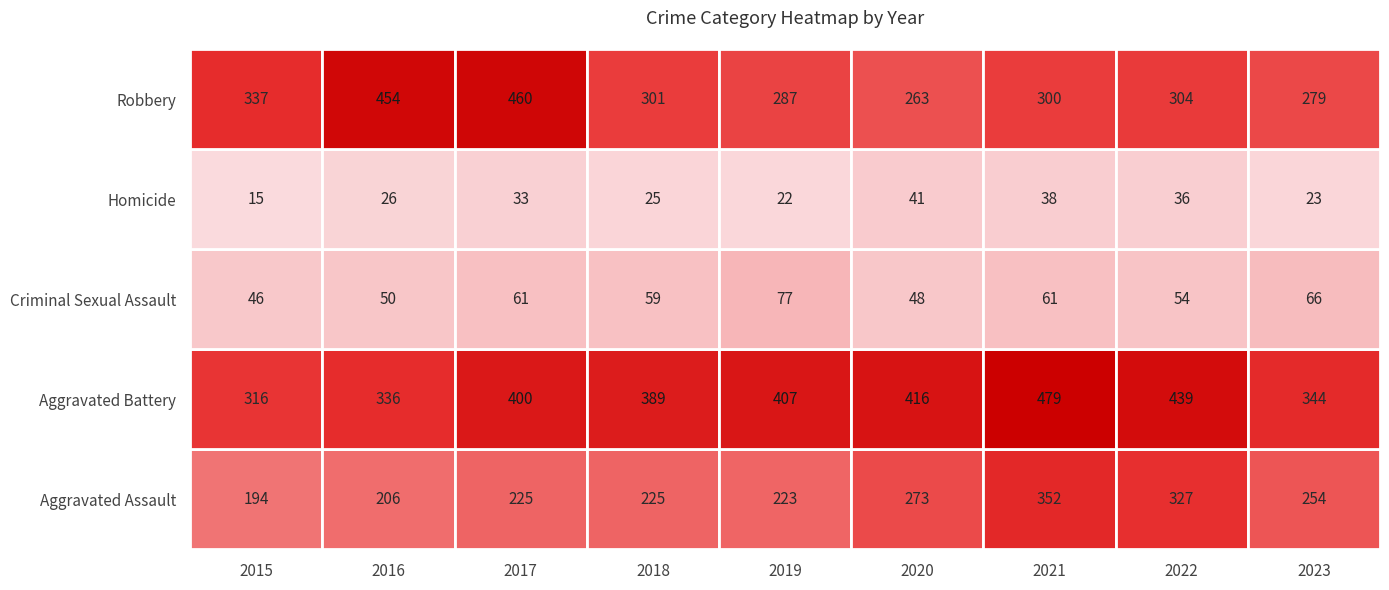

At which category is the sum across all series the highest?

2021